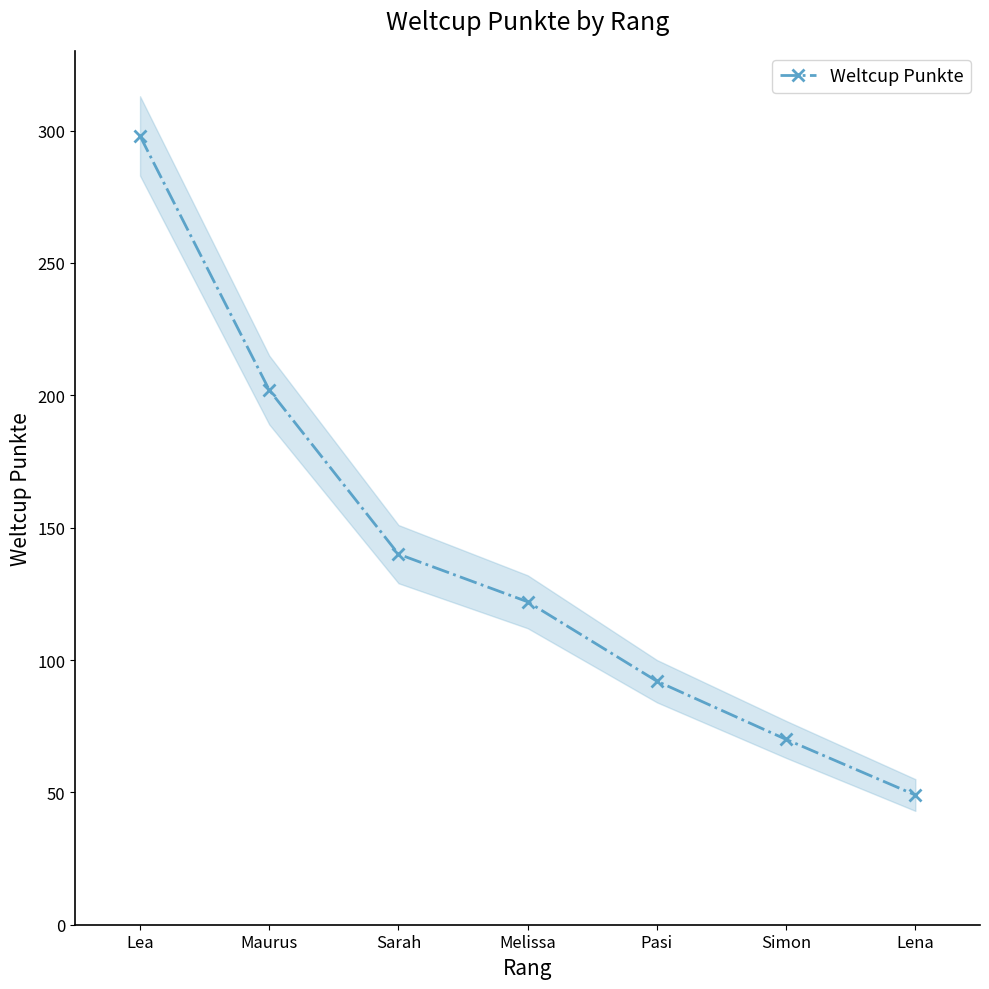

Reading left to right, transcribe all the data shown in this chart.

Lea=298	Maurus=202	Sarah=140	Melissa=122	Pasi=92	Simon=70	Lena=49